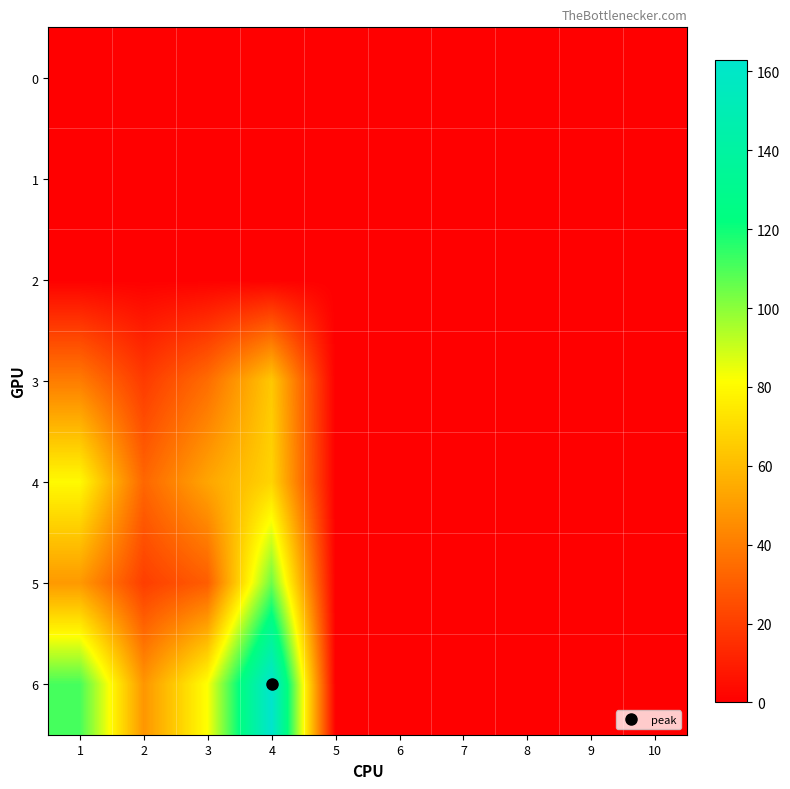

What is the spread (max minus min) of values at 3?

82